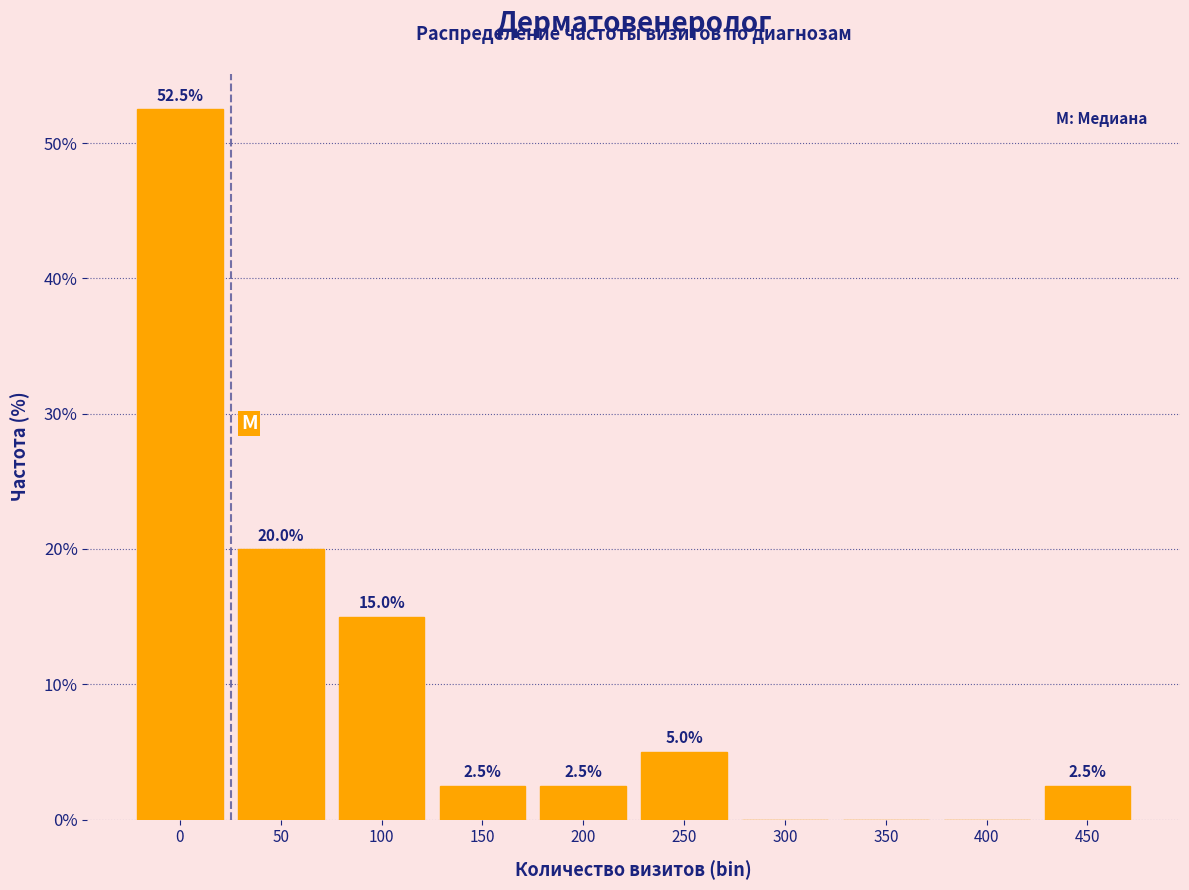

Reading left to right, what are all the values shown in this chart?

0=52.5	50=20.0	100=15.0	150=2.5	200=2.5	250=5.0	300=0.0	350=0.0	400=0.0	450=2.5